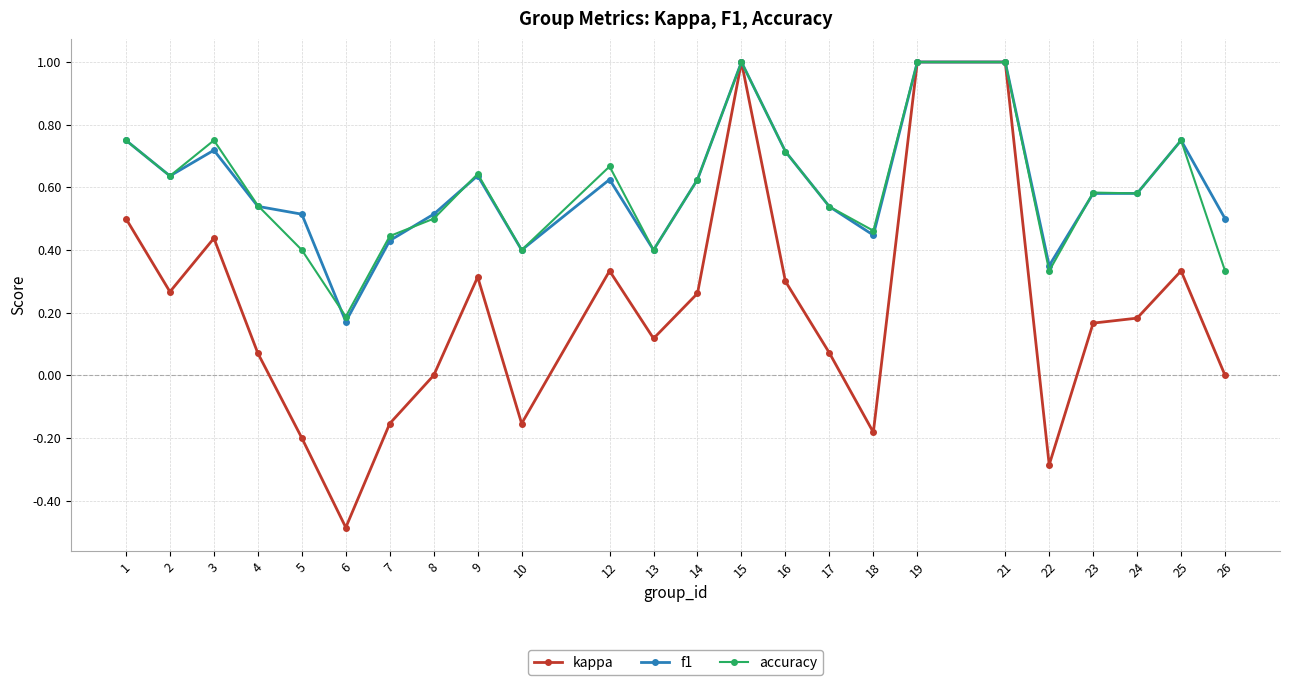

True or false: accuracy has more than 1 points higher than both neighbors.

True